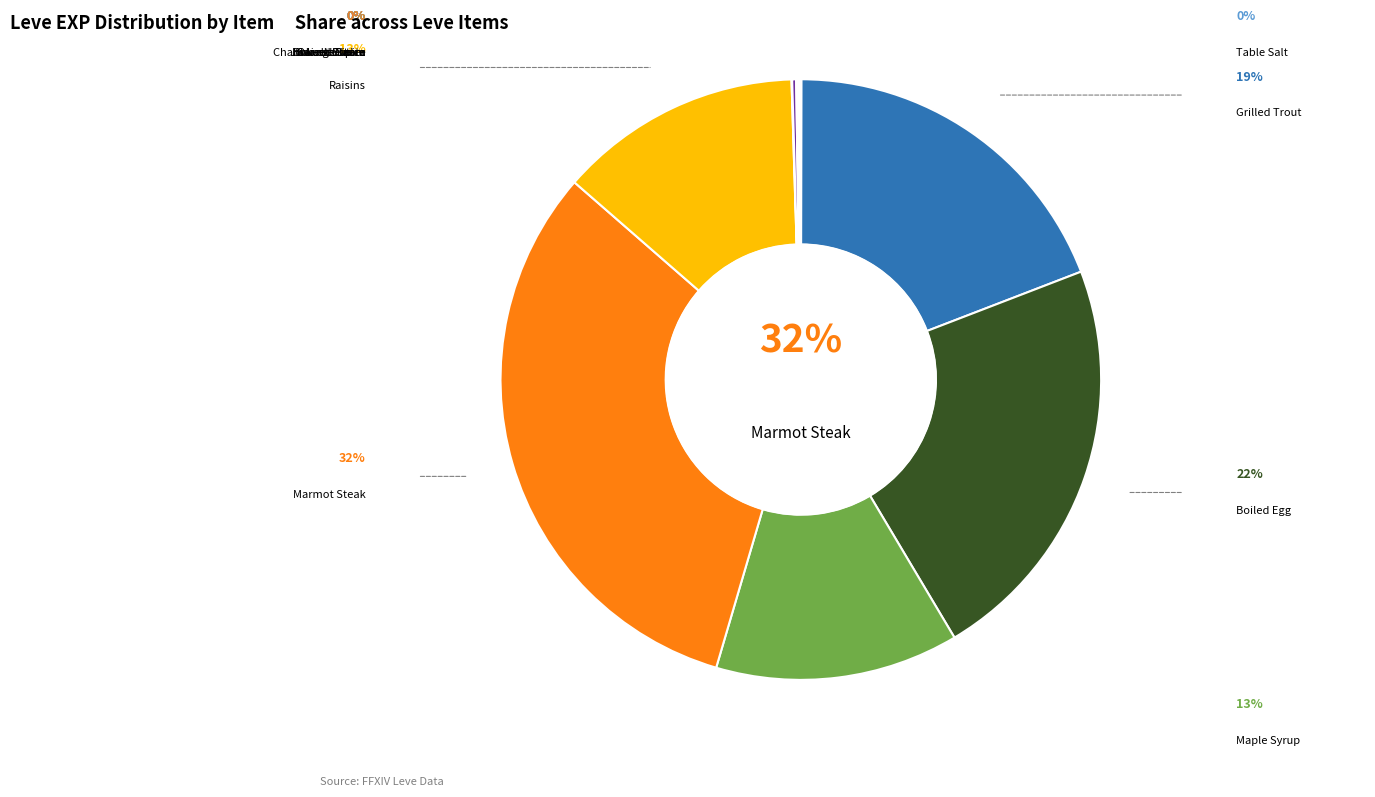

True or false: Orange Juice accounts for 0% of the total.

True